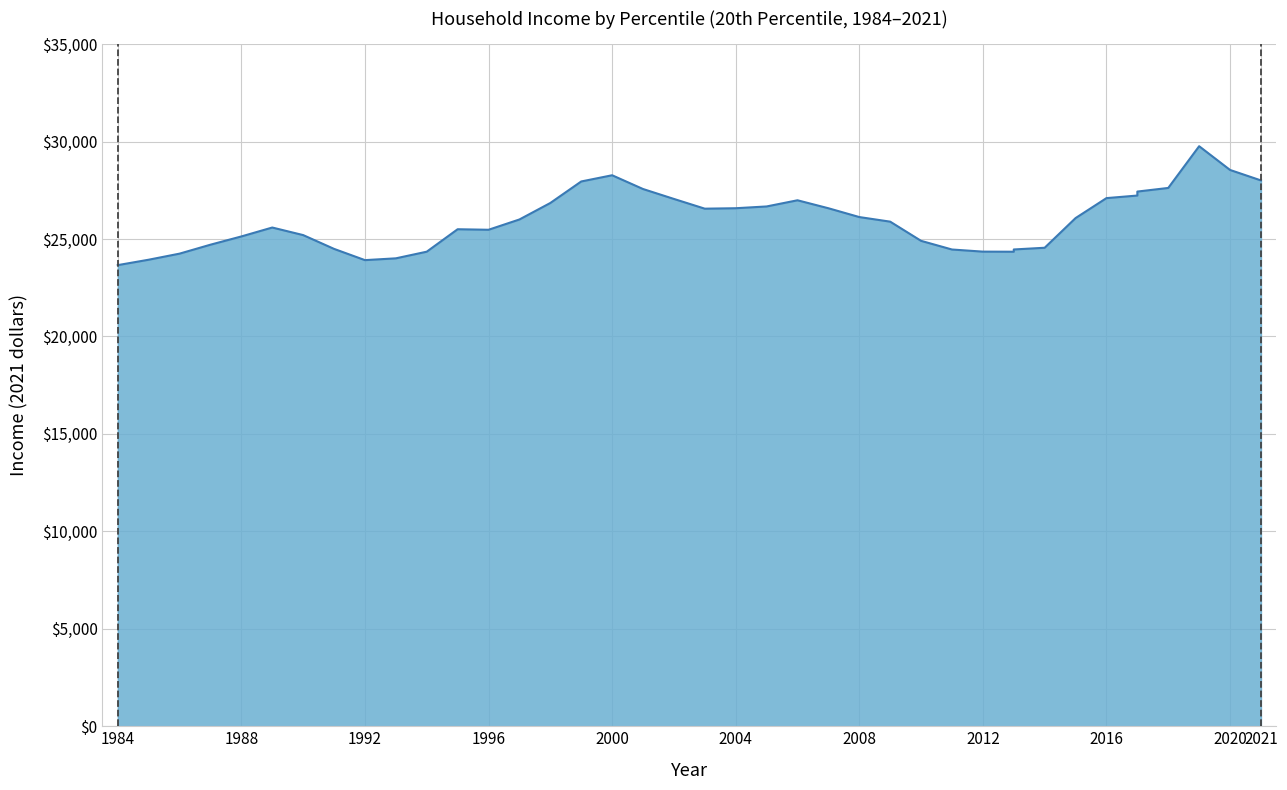

Reading left to right, list all the values displayed in this chart.

23661	23938	24250	24709	25132	25590	25202	24494	23917	24009	24350	25502	25475	26003	26849	27953	28272	27566	27057	26557	26580	26671	26988	26579	26127	25891	24906	24462	24353	24348	24464	24552	26074	27099	27231	27435	27621	29762	28544	28007